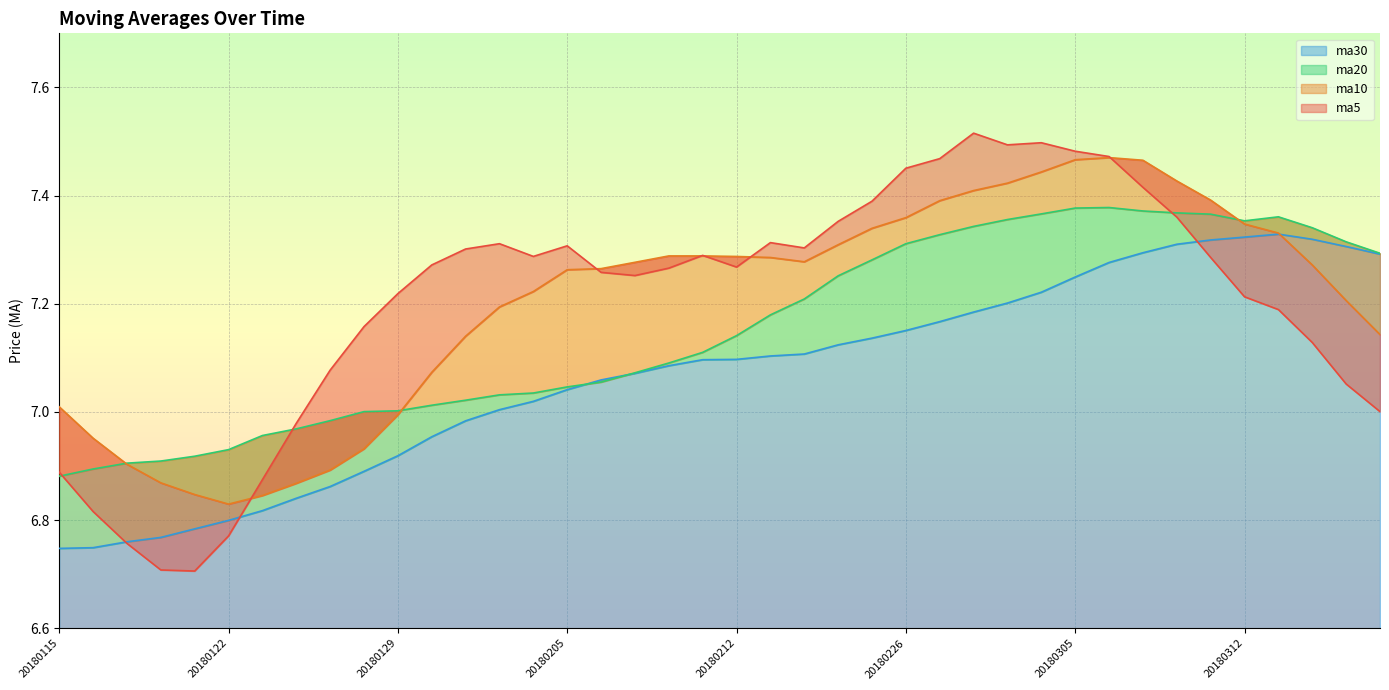

Where is ma30 nearest to the value 7?

20180201